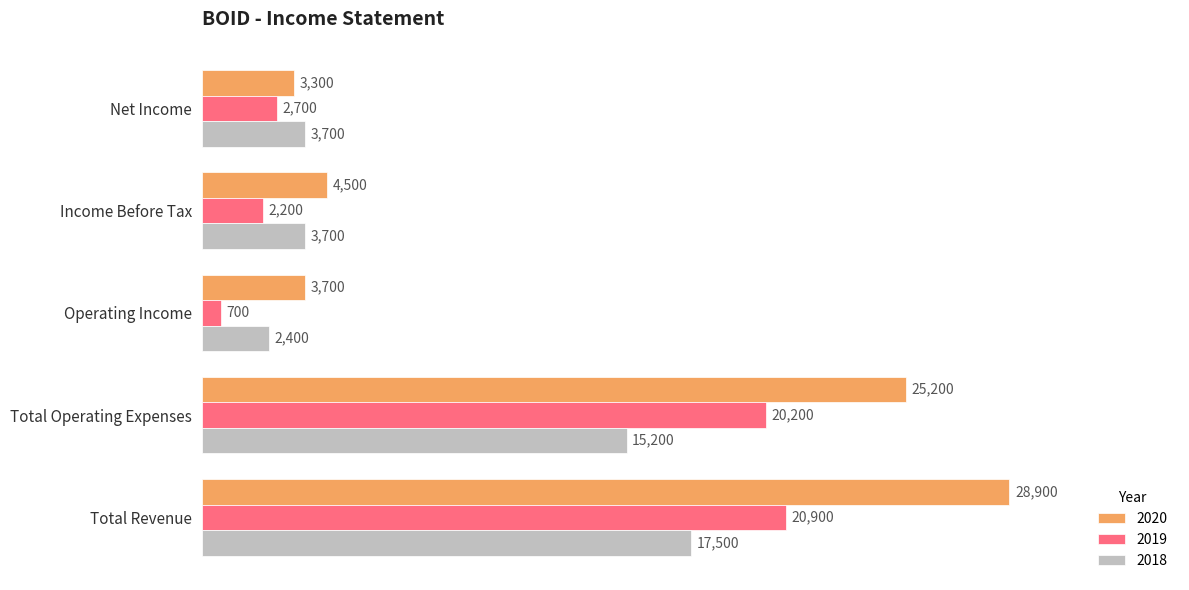

At which label is 2019 closest to 10800?

Net Income